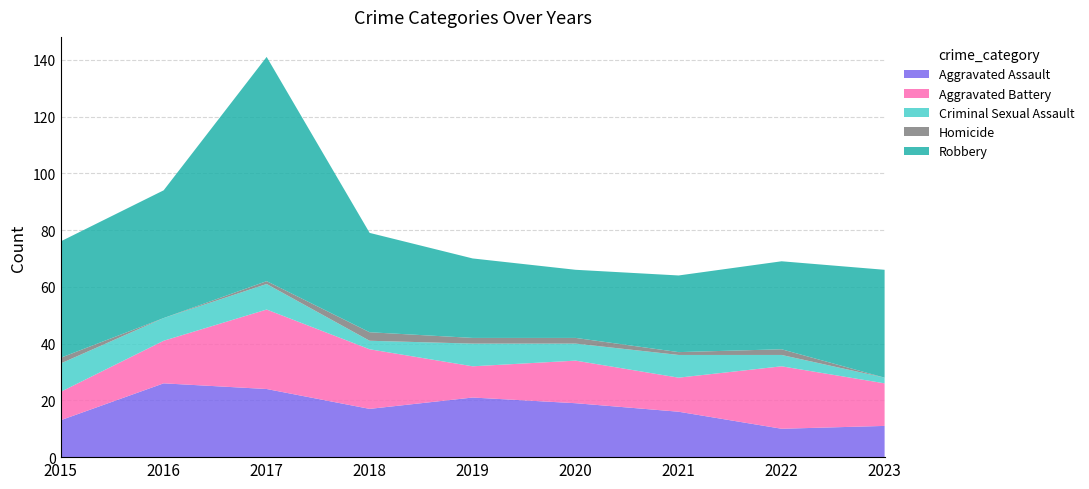

Reading left to right, what are all the values shown in this chart?

Aggravated Assault: 13	26	24	17	21	19	16	10	11
Aggravated Battery: 10	15	28	21	11	15	12	22	15
Criminal Sexual Assault: 10	8	9	3	8	6	8	4	2
Homicide: 2	0	1	3	2	2	1	2	0
Robbery: 41	45	79	35	28	24	27	31	38